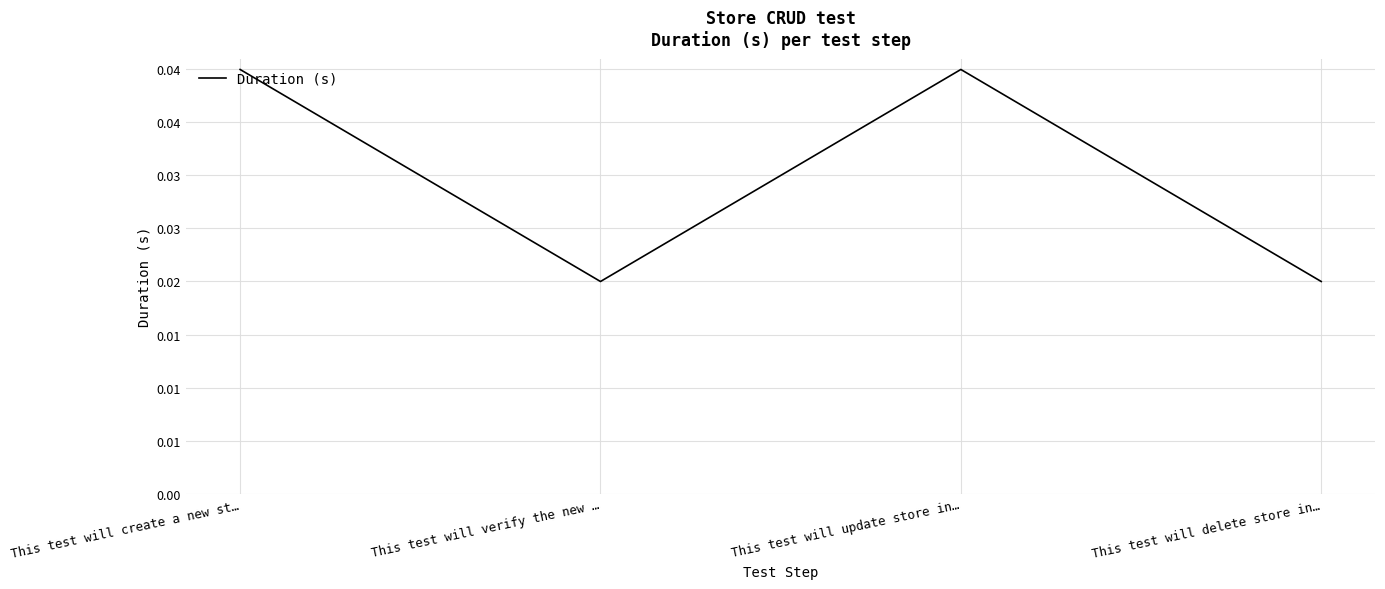

The value at This test will create a new st… is 0.0. True or false?

True